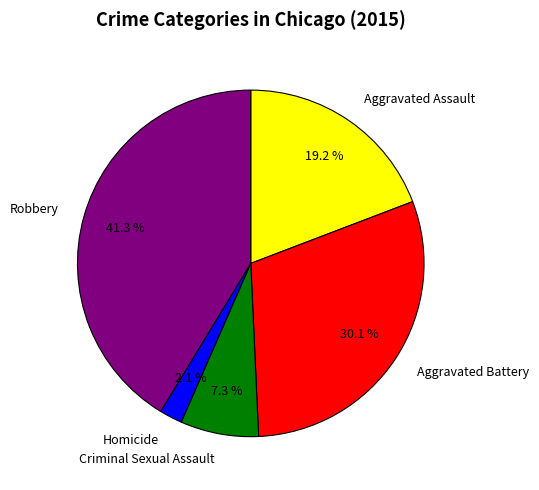

To the nearest percent, what portion does Aggravated Battery represent?

30%